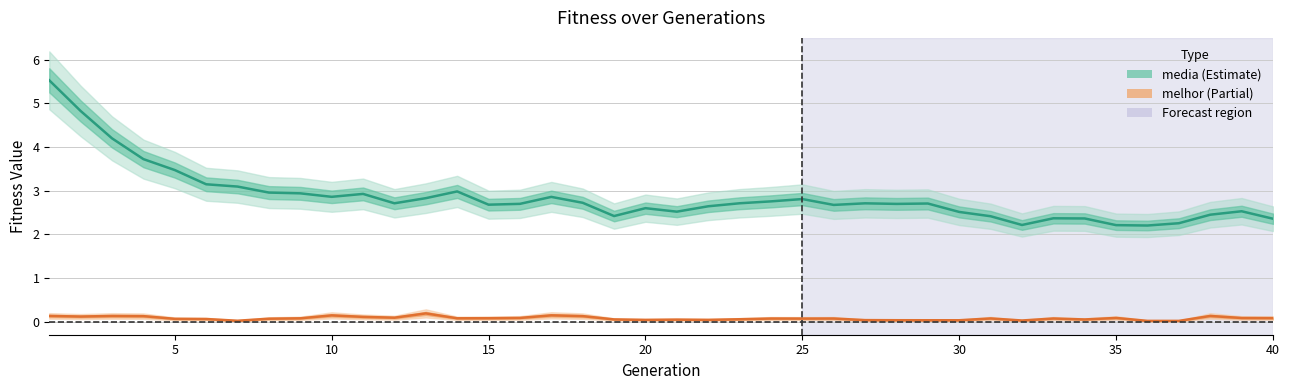

How many lines are shown in the chart?

2